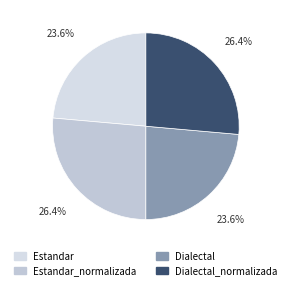

What percentage do Estandar_normalizada and Dialectal_normalizada together represent?

52.8%